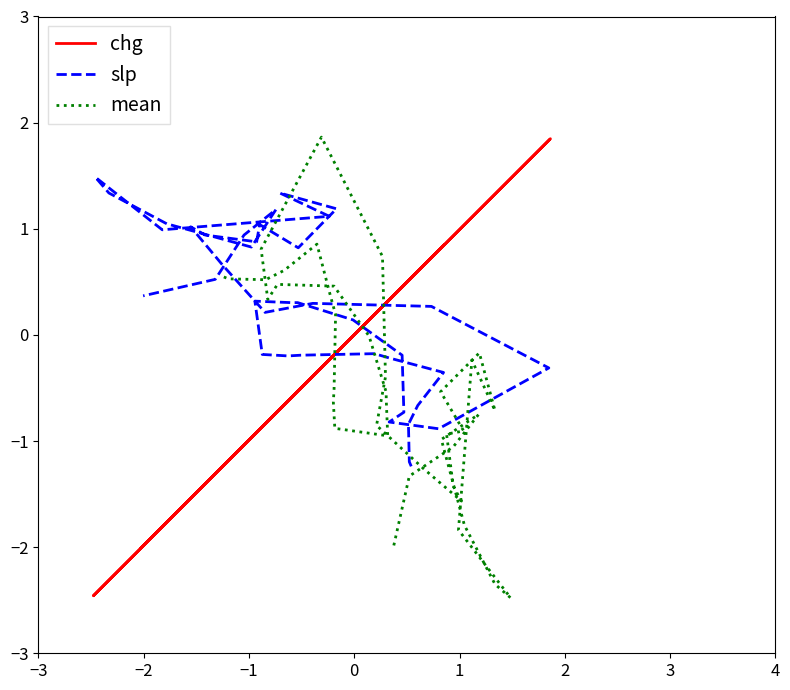

List the series in order of their peak value, lowest first.

slp, chg, mean